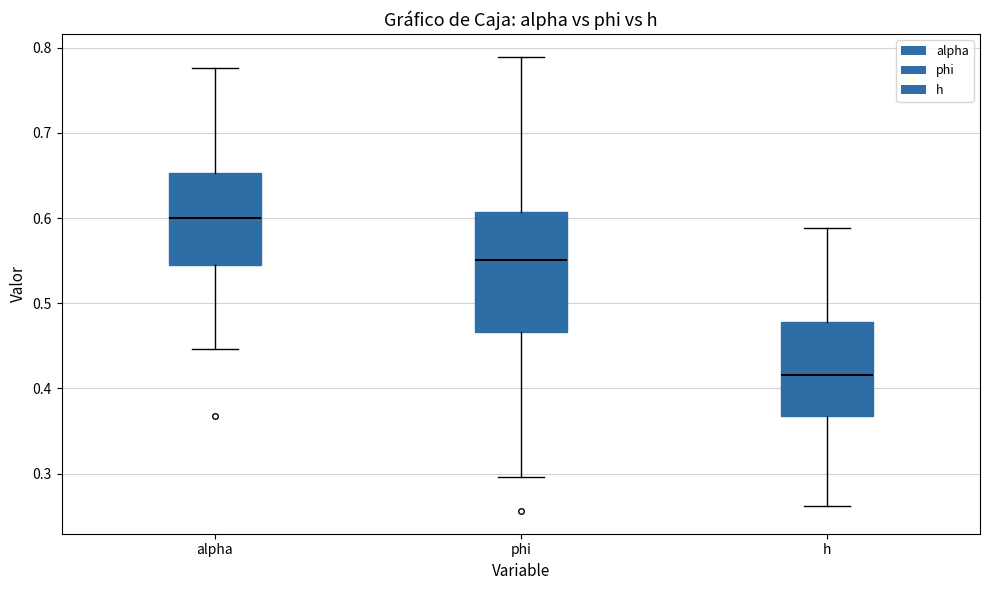

Reading left to right, read every box against the y-axis: the position of its median line, the range the box covers, and the ends of its whiskers. The values are not printed on the chart, so give them approximately, as read against the axis.

alpha: median 0.60, box 0.54 to 0.65, whiskers 0.45 to 0.78
phi: median 0.55, box 0.47 to 0.61, whiskers 0.30 to 0.79
h: median 0.42, box 0.37 to 0.48, whiskers 0.26 to 0.59